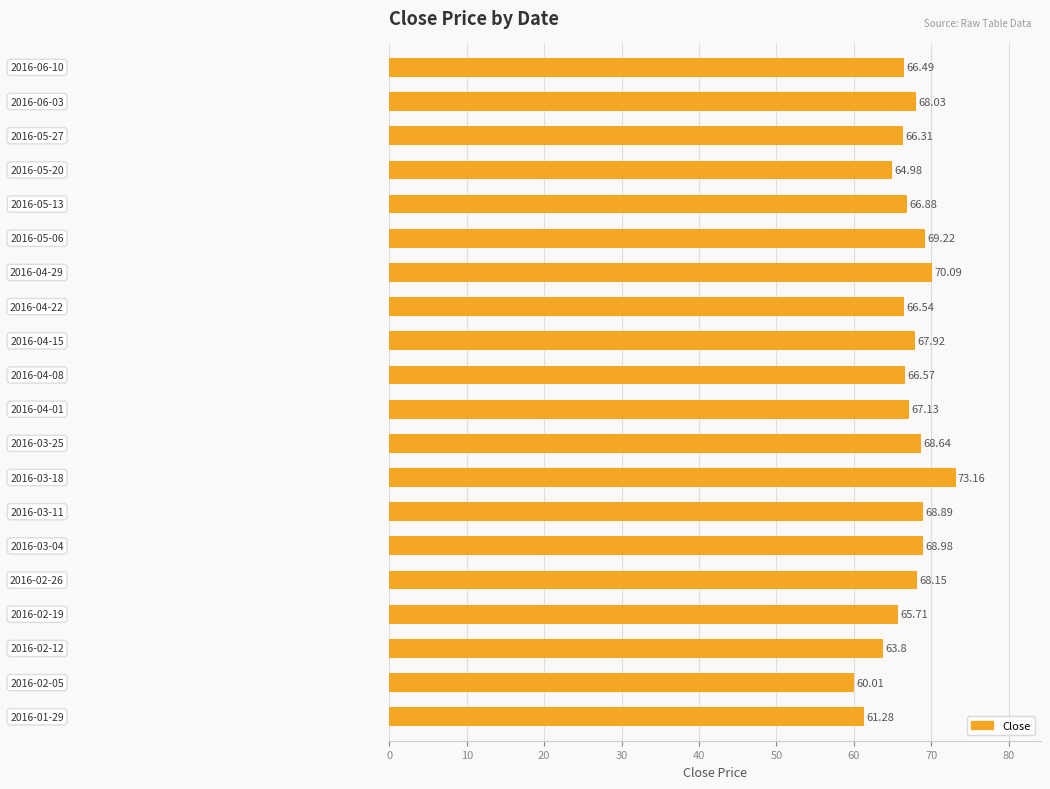

How many bars are there in total?

20